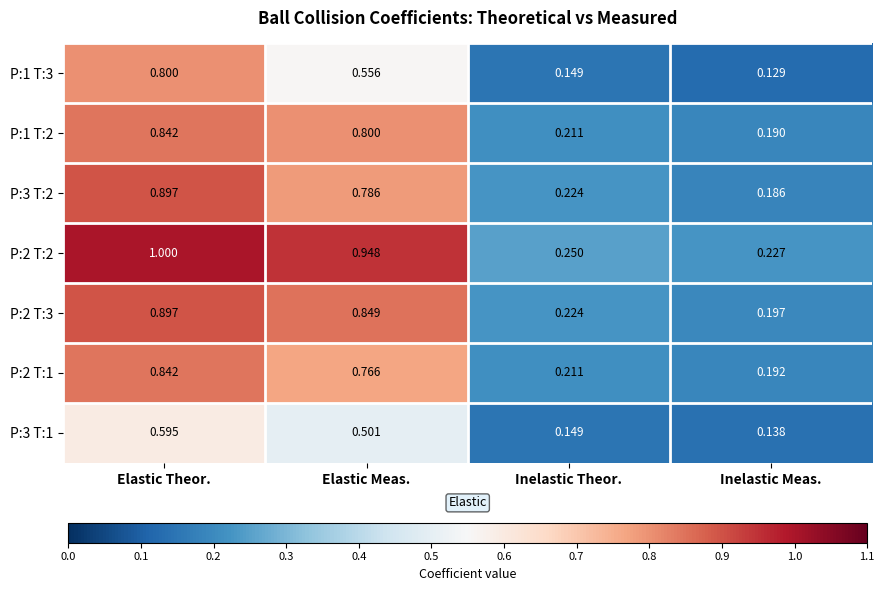

What is the spread (max minus min) of values at Elastic Theor.?

0.4